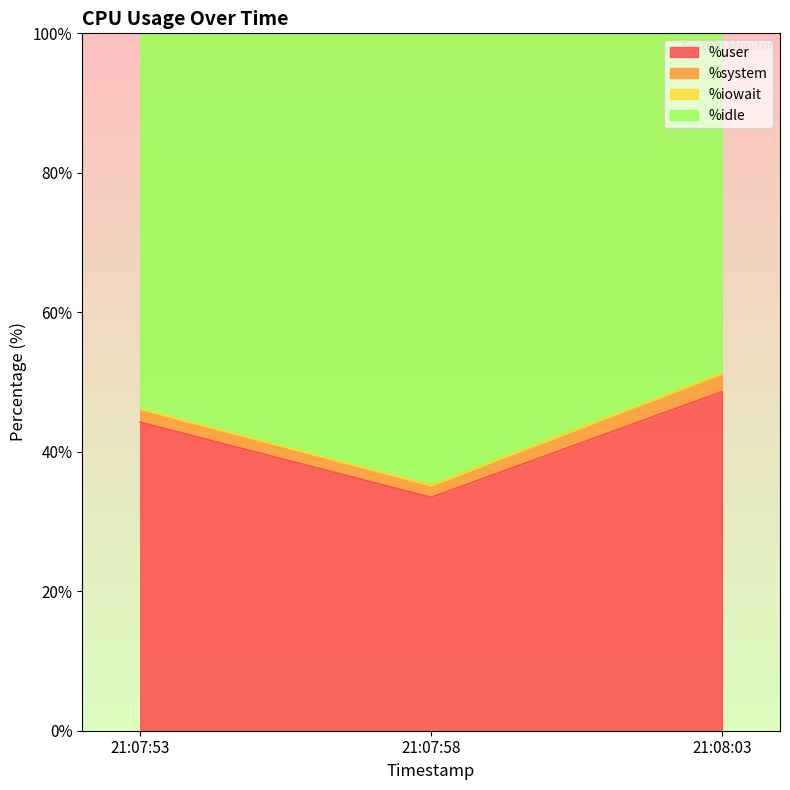

Which series has the widest spread of values?

%idle